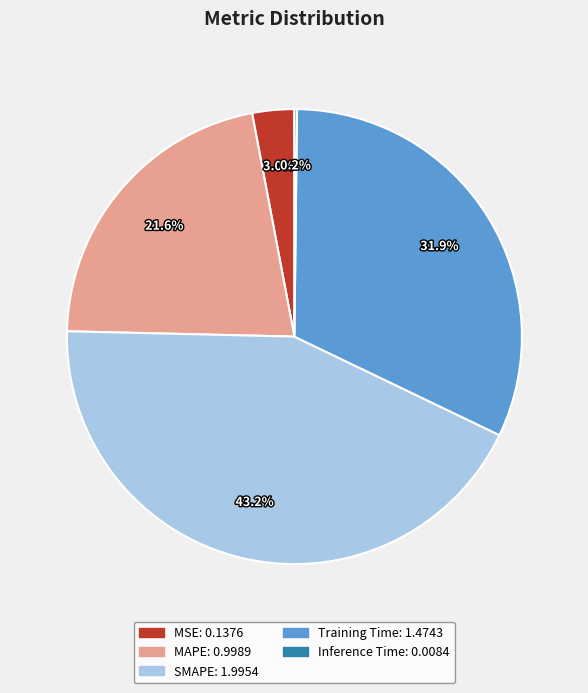

Approximately how many times larger is the value at MAPE compared to Training Time?

0.7